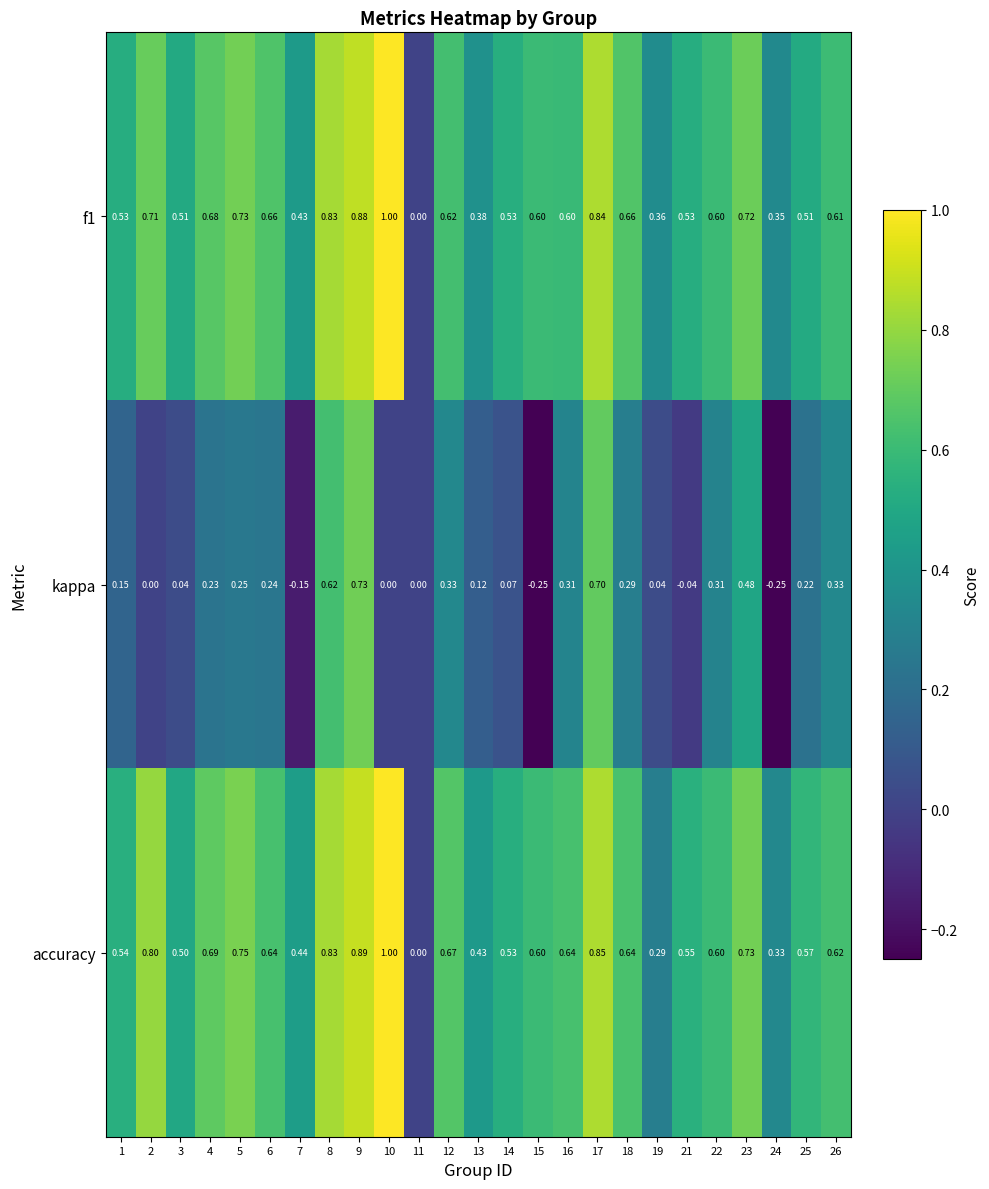

What is the difference between the highest and lowest values at 10?

1.0